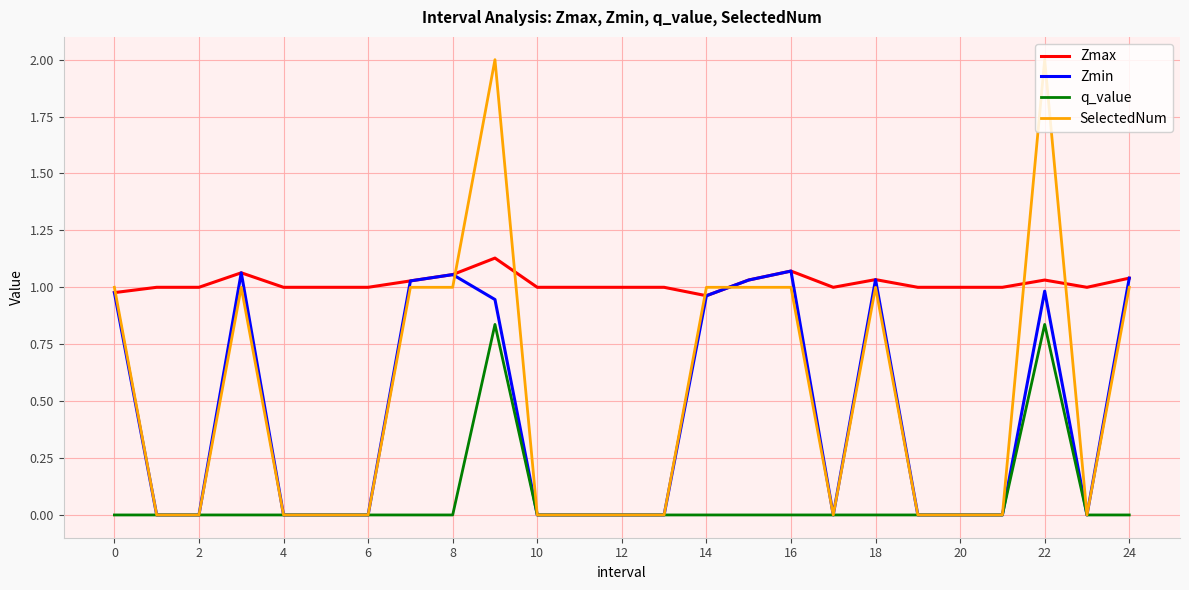

Which series has the widest spread of values?

SelectedNum